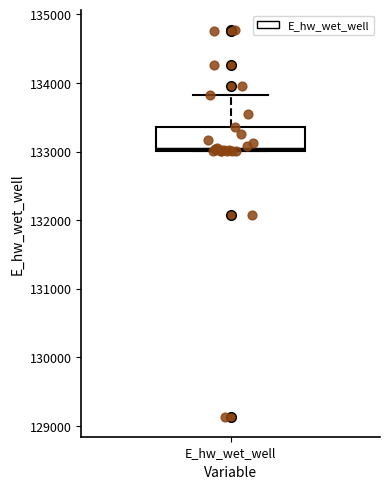

Where is the upper edge of the box for E_hw_wet_well on the y-axis? The values are not printed on the chart, so give them approximately, as read against the axis.

133400